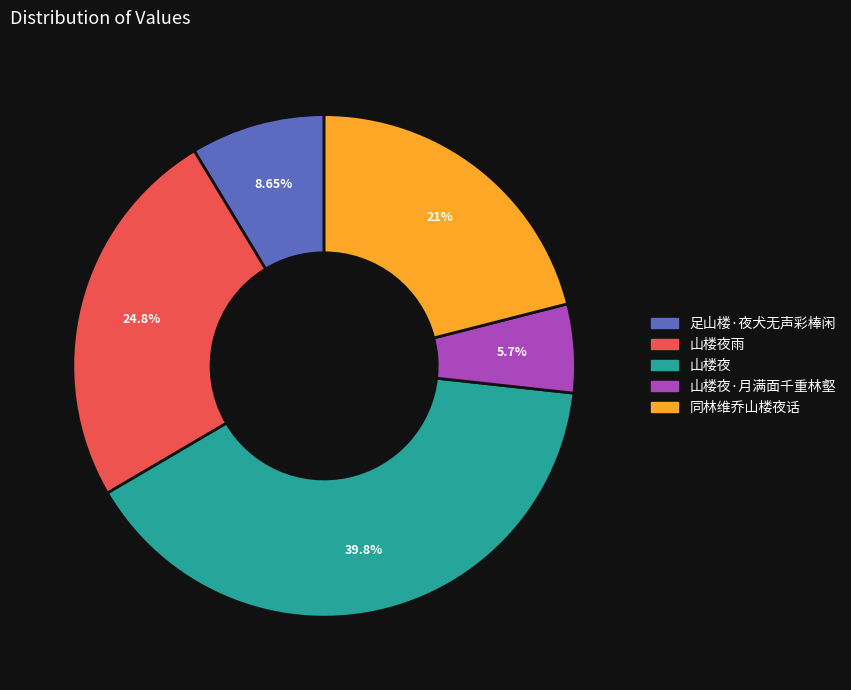

Approximately how many times larger is the value at 山楼夜雨 compared to 同林维乔山楼夜话?

1.2